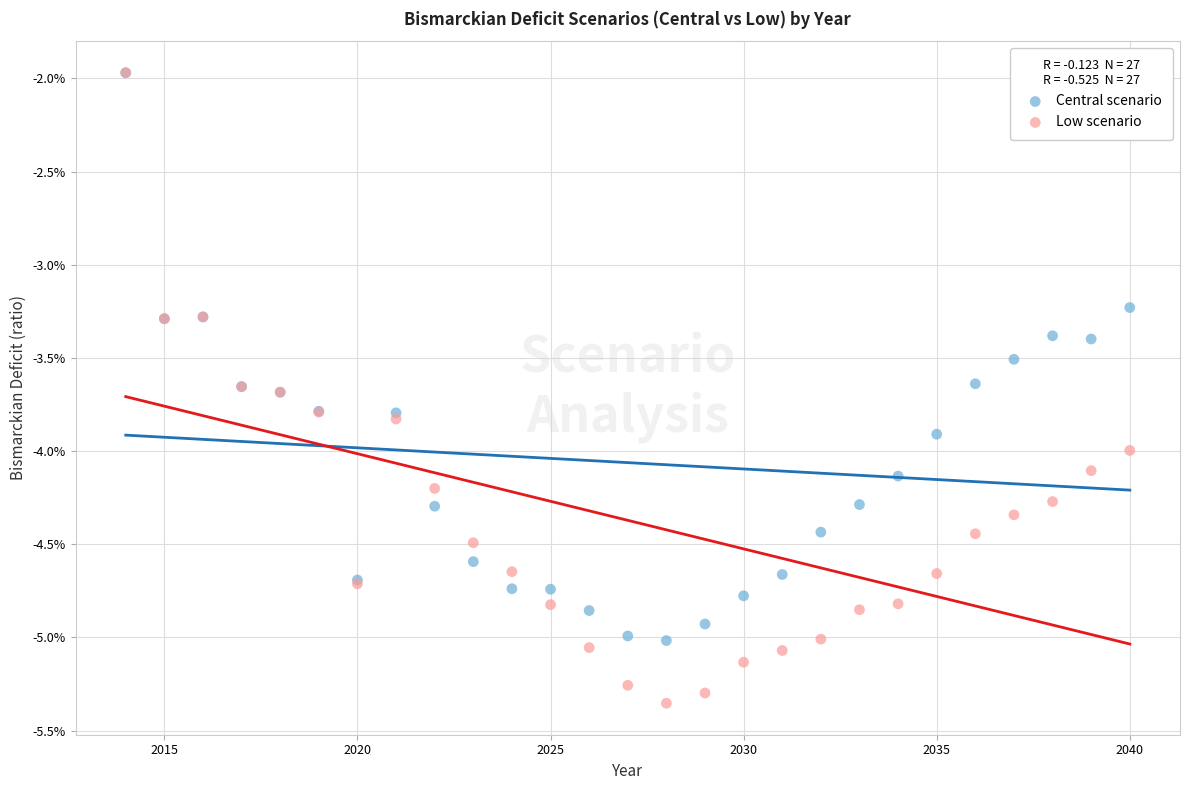

What are all the series names shown in the legend?

Central scenario, Low scenario